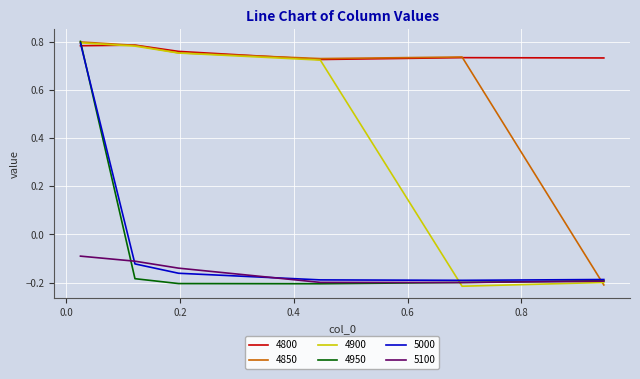

Which series has the largest total across all categories?

4800